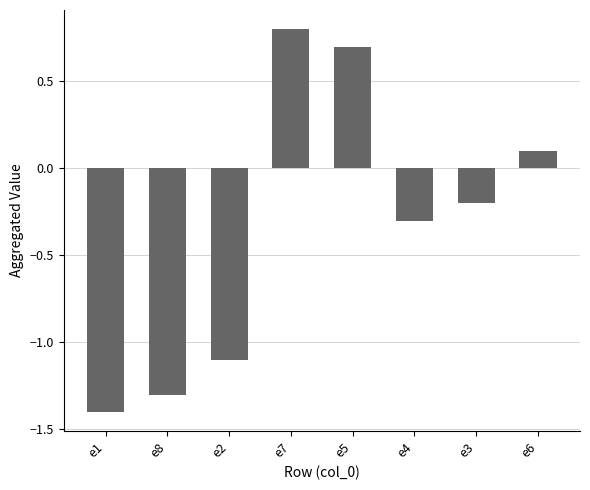

How many data points does each series have?

8